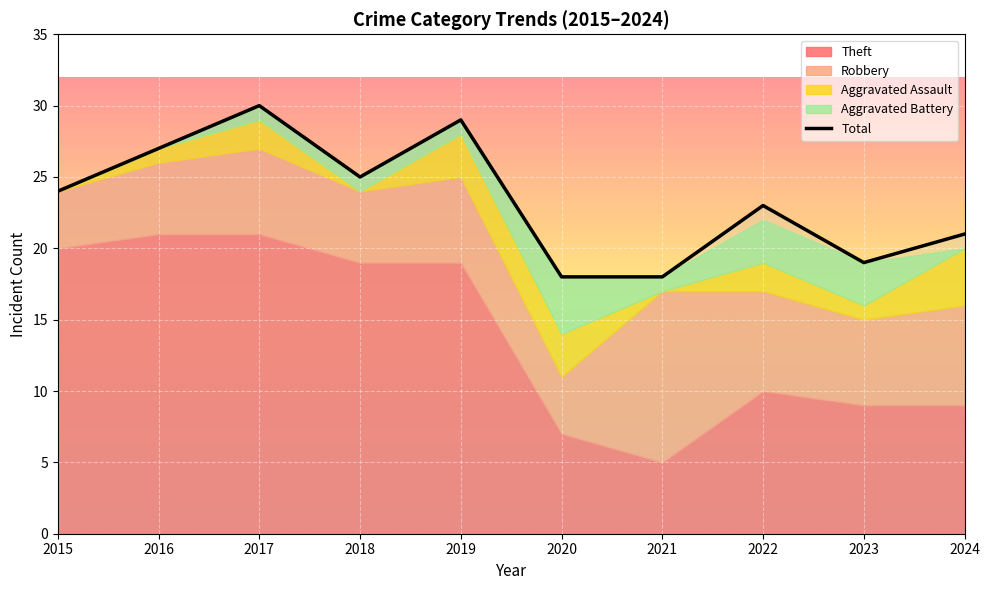

What is the greatest value displayed?

30